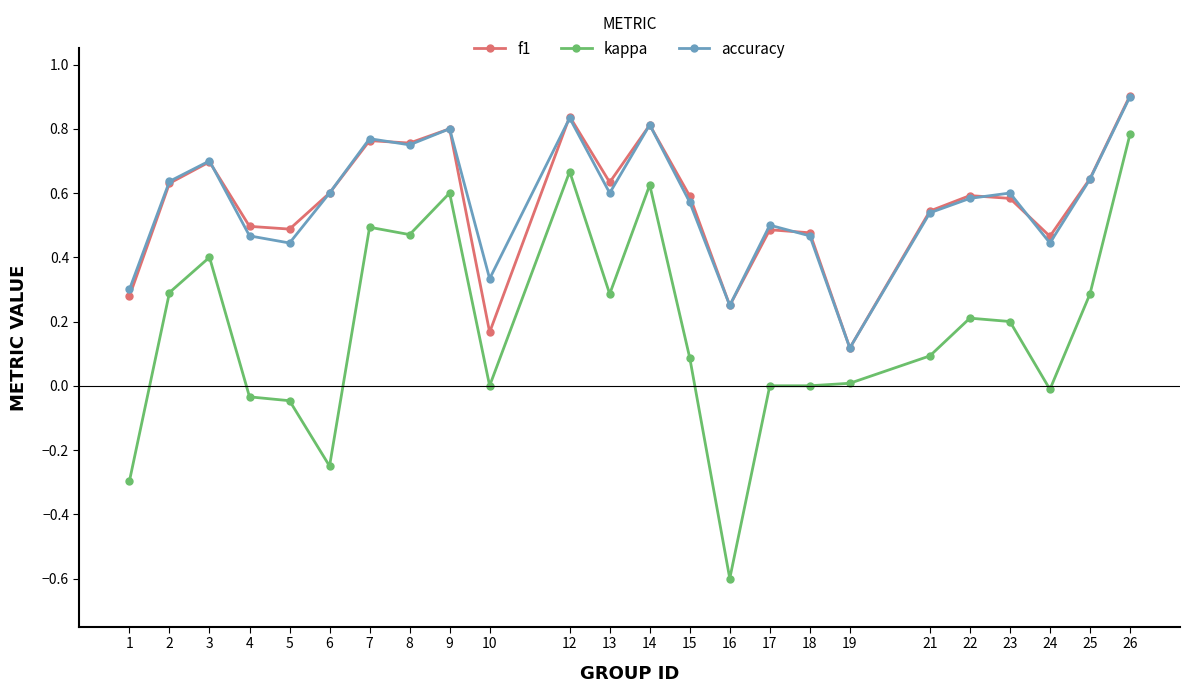

What is the total value across all series at 12?

2.3